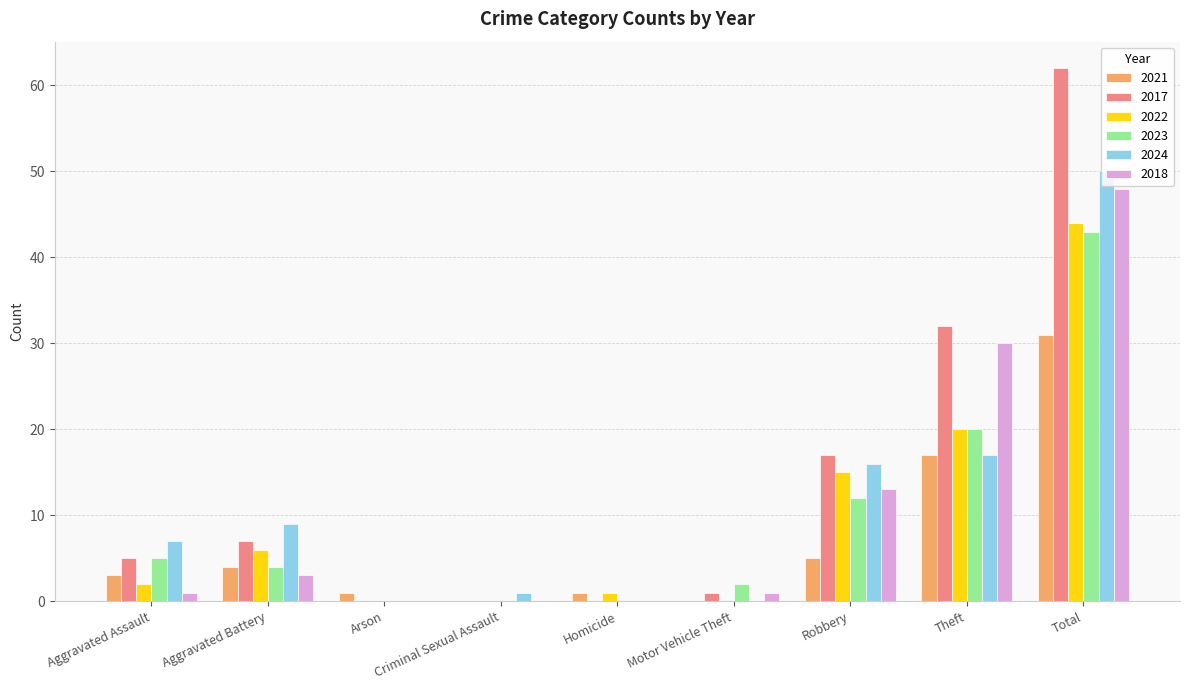

What is the maximum value shown in the chart?

62